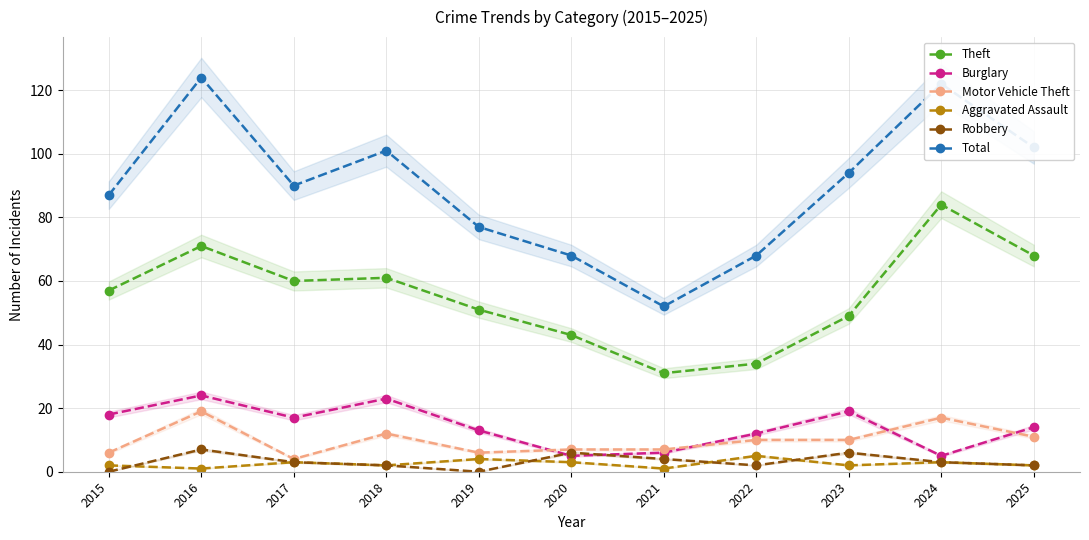

Where is Total nearest to the value 88?

2015